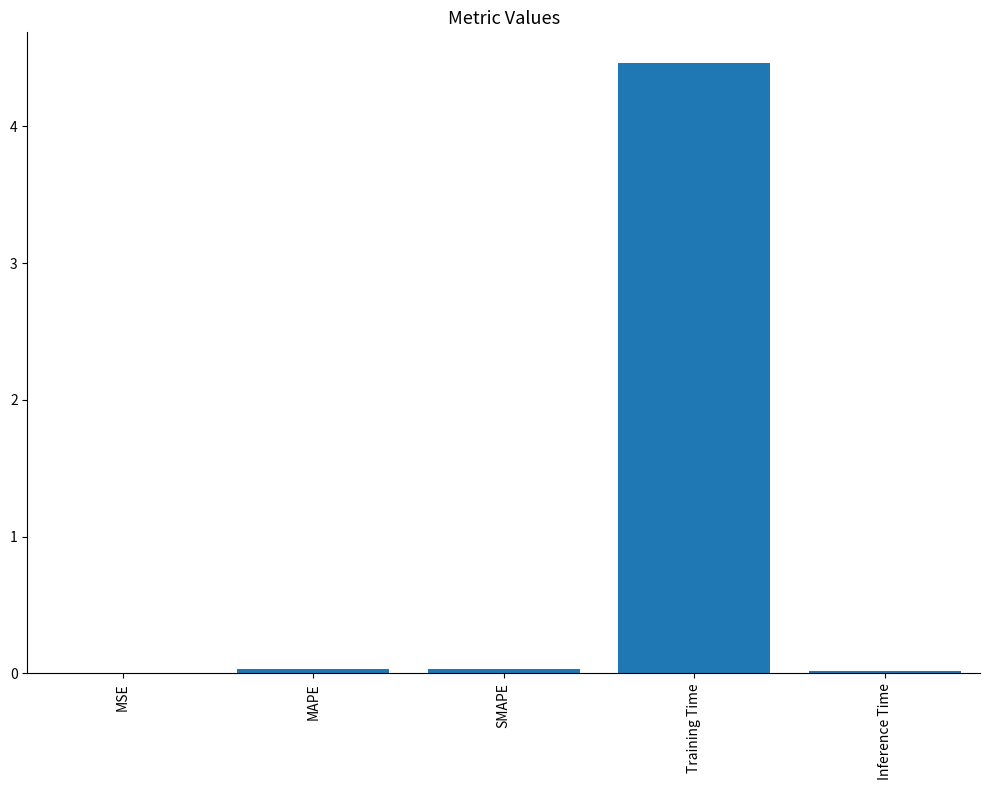

Is it true that the value at Training Time is 4.5?

True